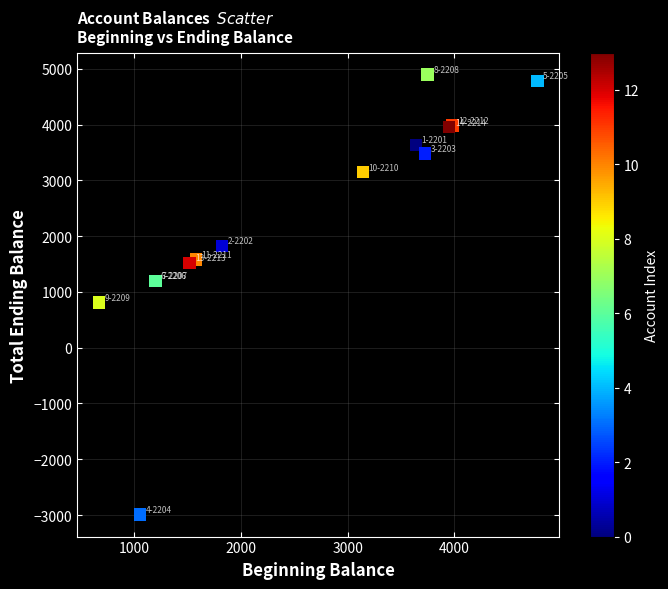

What Y value in the scatter plot is closest to 950?

813.2